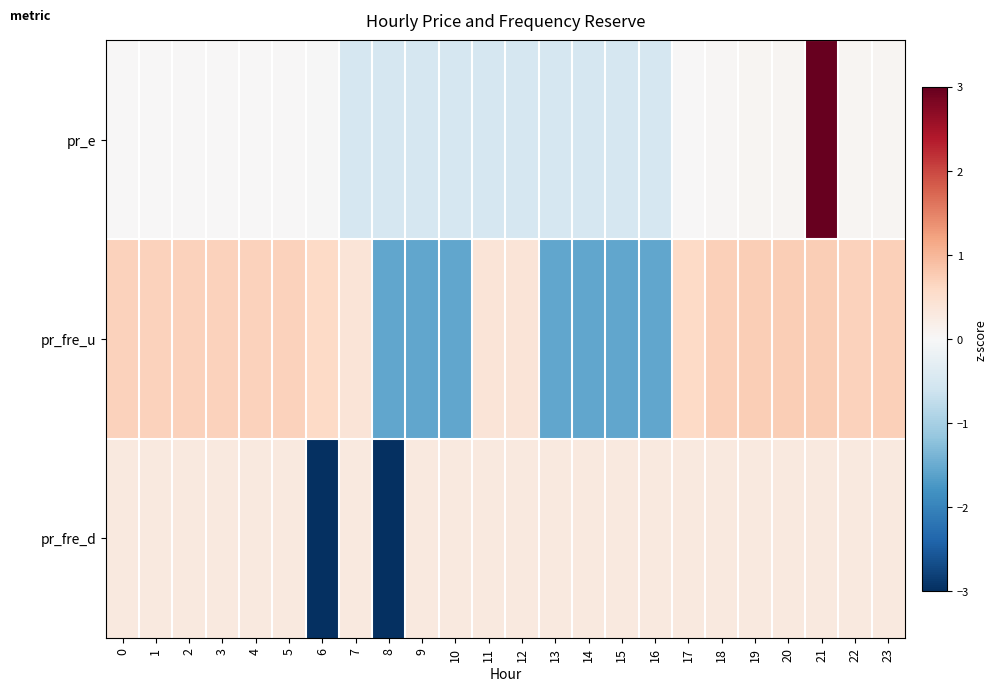

What is the spread (max minus min) of values at 14?

1.9